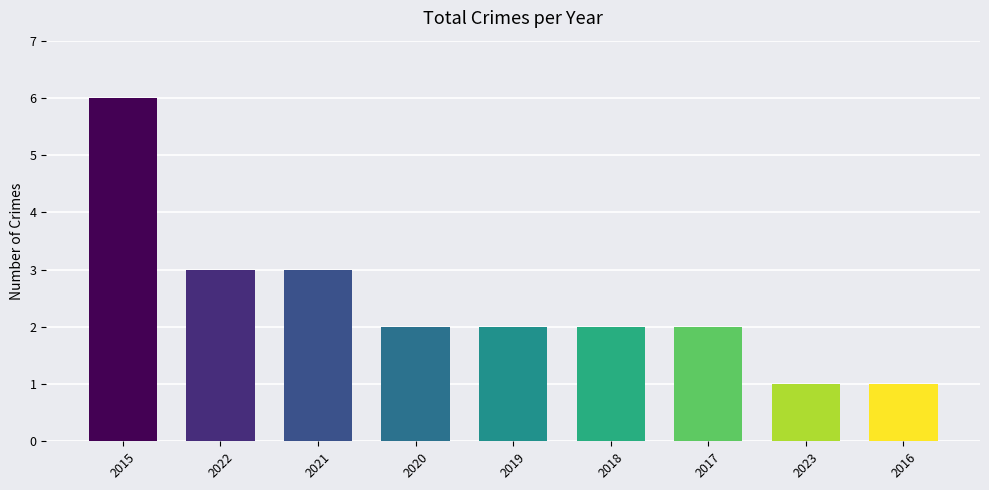

The chart shows a value of 1 at 2023. True or false?

True